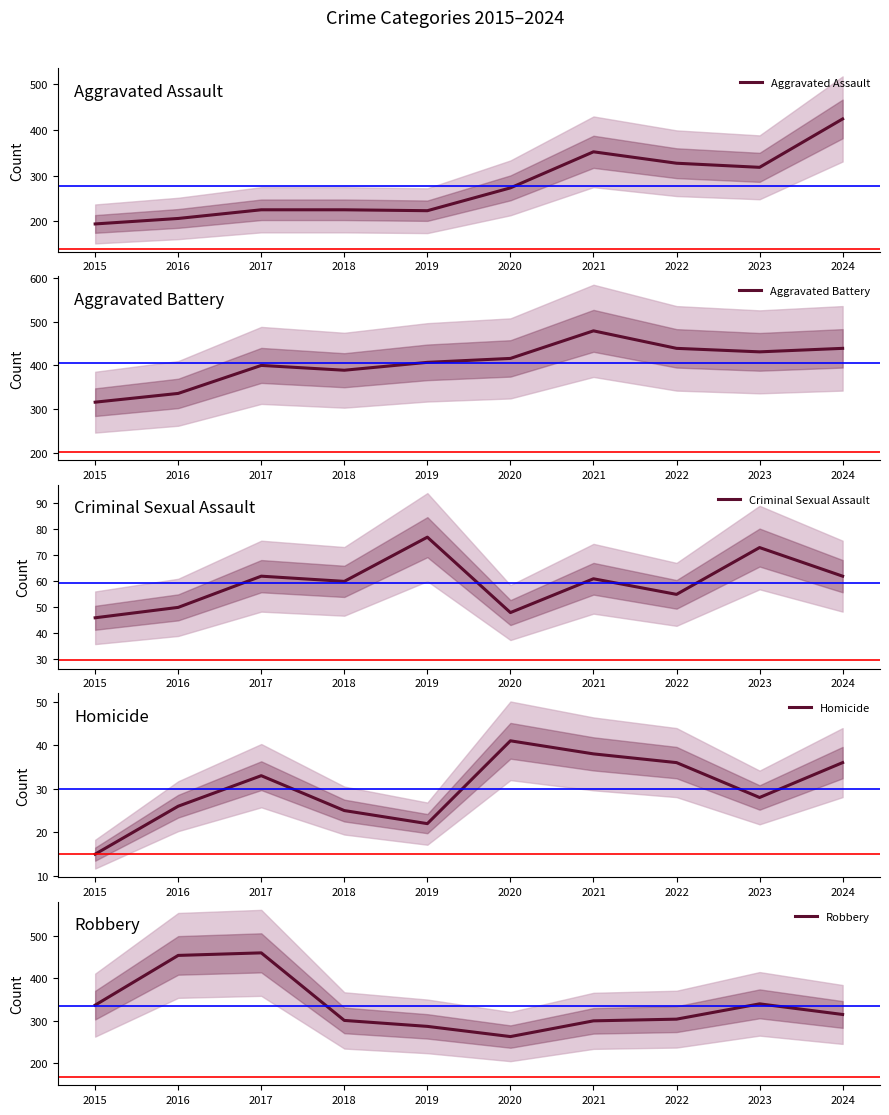

How many lines are shown in the chart?

5